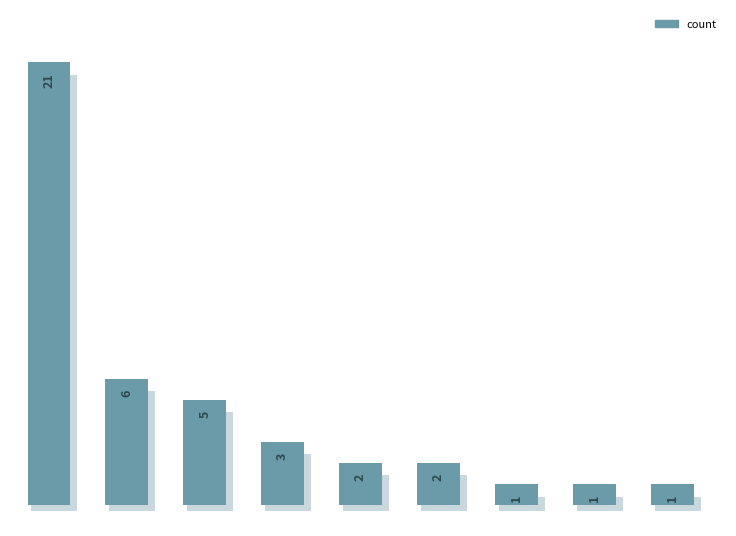

Reading left to right, extract all data points from this chart.

0=21	1=6	2=5	3=3	4=2	5=2	6=1	7=1	8=1